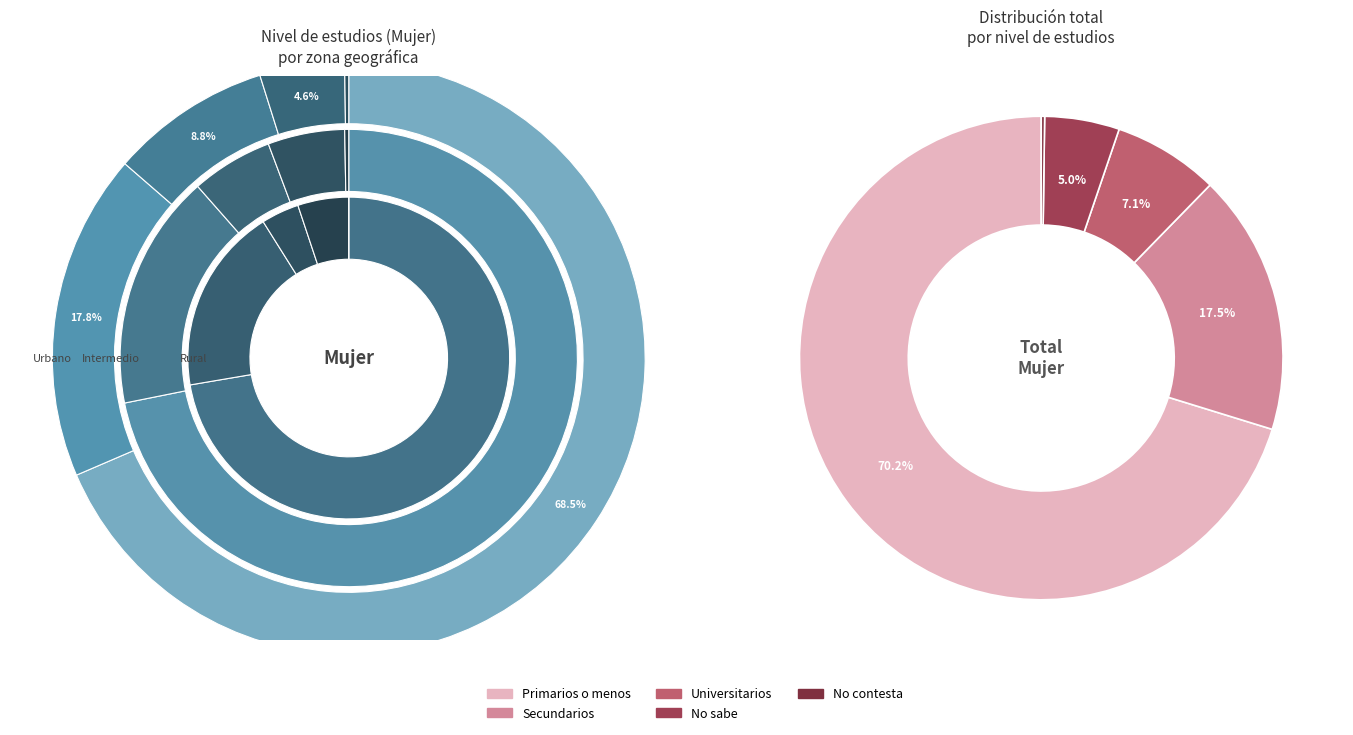

Count the number of slices in the pie.

5